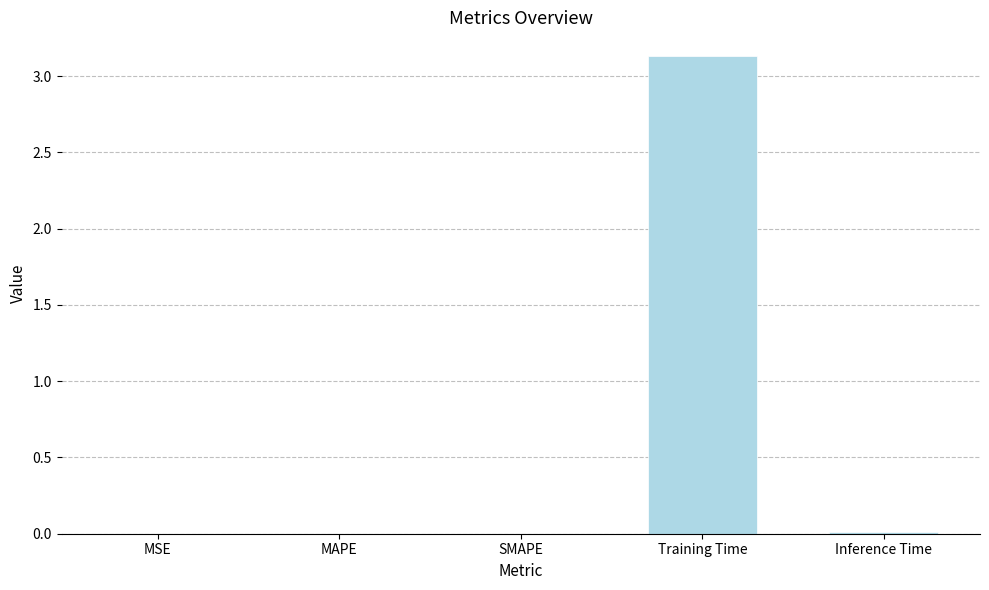

What is the approximate value at Training Time?

3.1